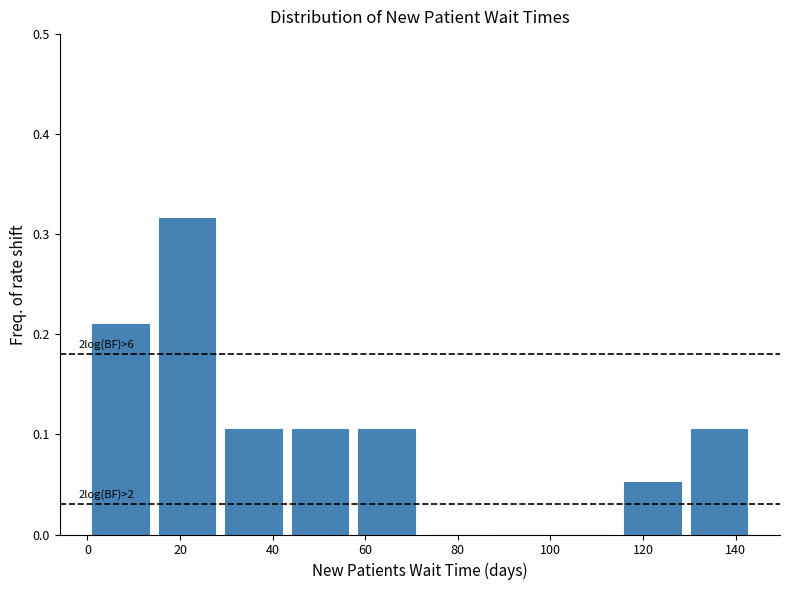

Which range on the x-axis has the tallest bar?

14 to 28